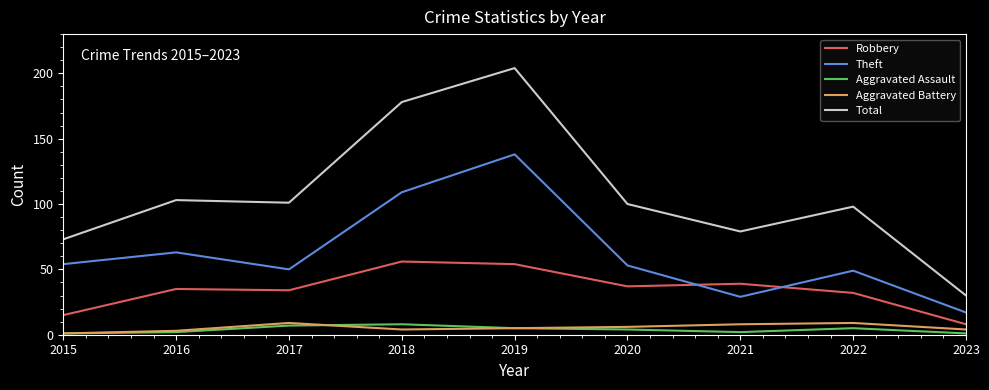

What is the minimum value shown in the chart?

1